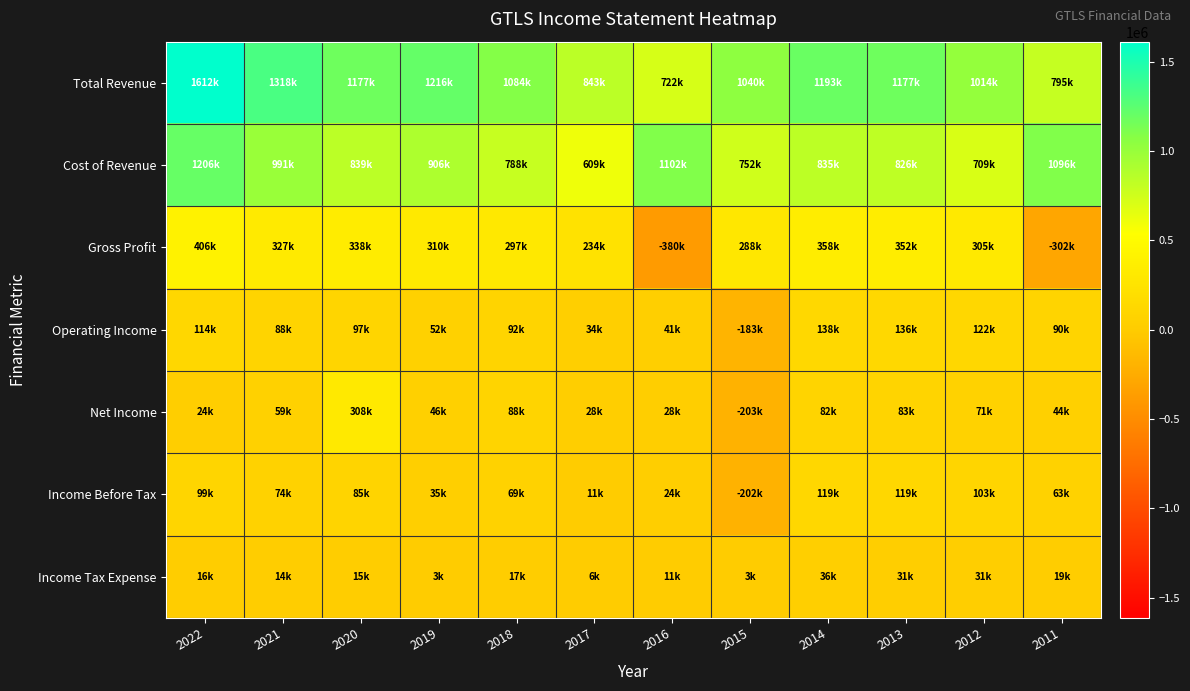

Reading left to right, extract all data points from this chart.

Total Revenue: 2022=1612400	2021=1317700	2020=1177100	2019=1215500	2018=1084300	2017=842900	2016=722000	2015=1040200	2014=1193000	2013=1177400	2012=1014200	2011=794600
Cost of Revenue: 2022=1206000	2021=990900	2020=839300	2019=905800	2018=787600	2017=608600	2016=1101600	2015=751700	2014=835100	2013=825700	2012=709000	2011=1096200
Gross Profit: 2022=406400	2021=326800	2020=337800	2019=309700	2018=296700	2017=234300	2016=-379600	2015=288500	2014=357900	2013=351700	2012=305200	2011=-301600
Operating Income: 2022=114500	2021=88500	2020=97200	2019=52000	2018=92100	2017=33600	2016=41000	2015=-183200	2014=138200	2013=136000	2012=121800	2011=90000
Net Income: 2022=24000	2021=59100	2020=308100	2019=46400	2018=88000	2017=28000	2016=28200	2015=-203000	2014=81900	2013=83200	2012=71300	2011=44100
Income Before Tax: 2022=98900	2021=74100	2020=85200	2019=34600	2018=69000	2017=11100	2016=24100	2015=-201800	2014=119200	2013=118700	2012=103100	2011=63000
Income Tax Expense: 2022=15900	2021=13500	2020=15100	2019=2800	2018=17000	2017=5800	2016=10600	2015=2700	2014=36100	2013=31300	2012=30800	2011=18700